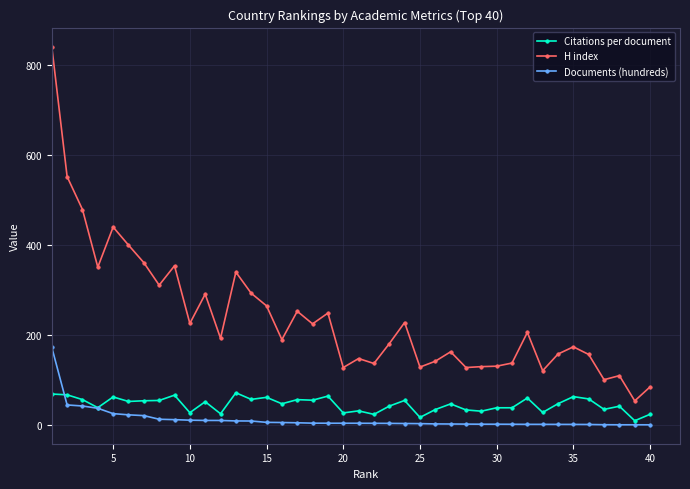

Which series has the widest spread of values?

H index